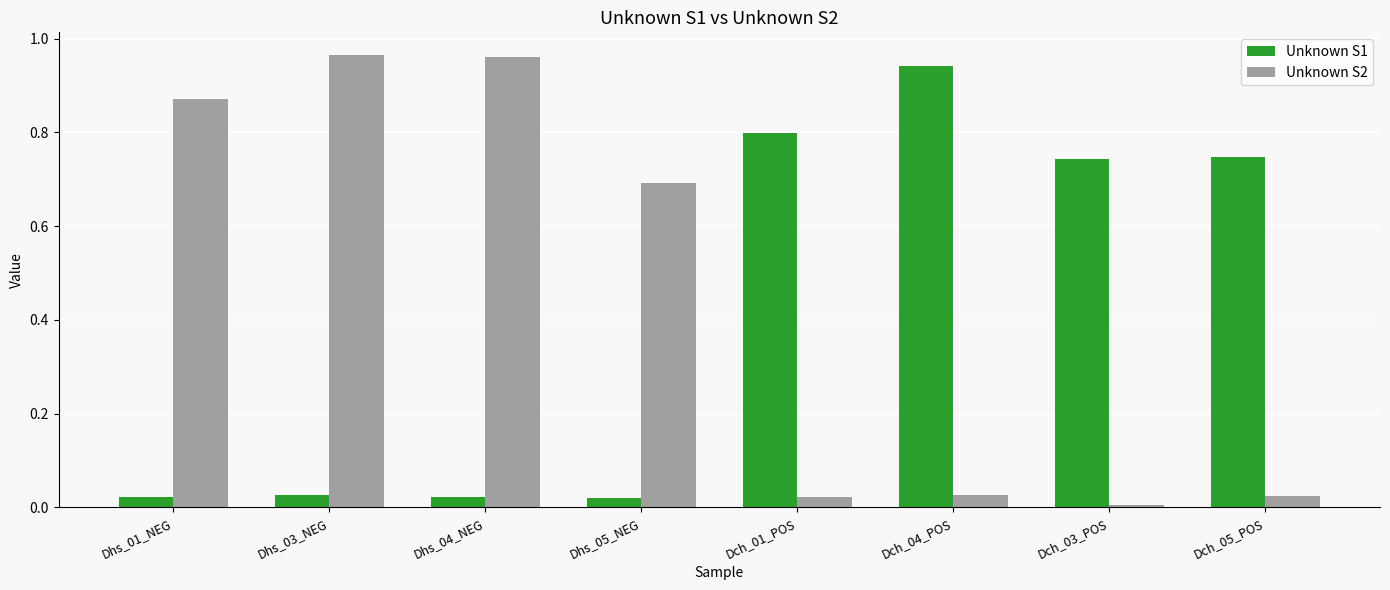

Is the value of Unknown S2 at Dhs_03_NEG greater than the value of Unknown S1 at Dch_01_POS?

Yes